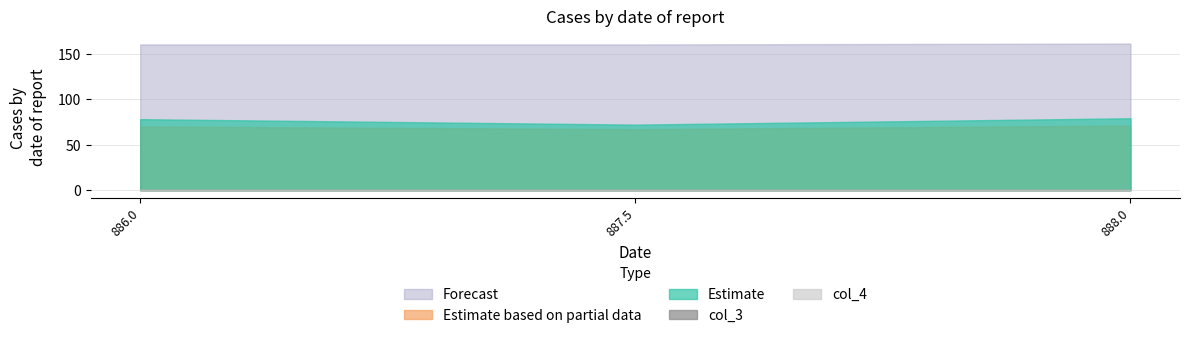

Is the value of Forecast at 886.0 greater than the value of Estimate based on partial data at 886.0?

Yes